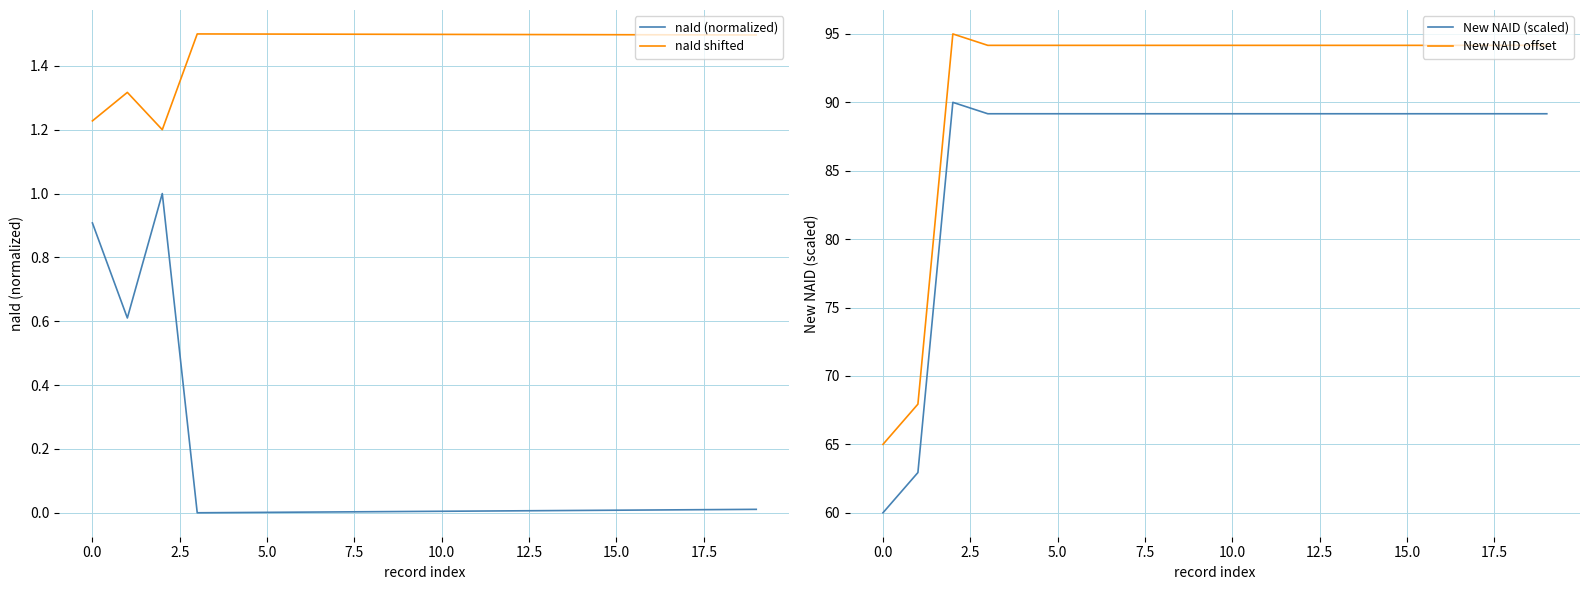

How many lines are shown in the chart?

4